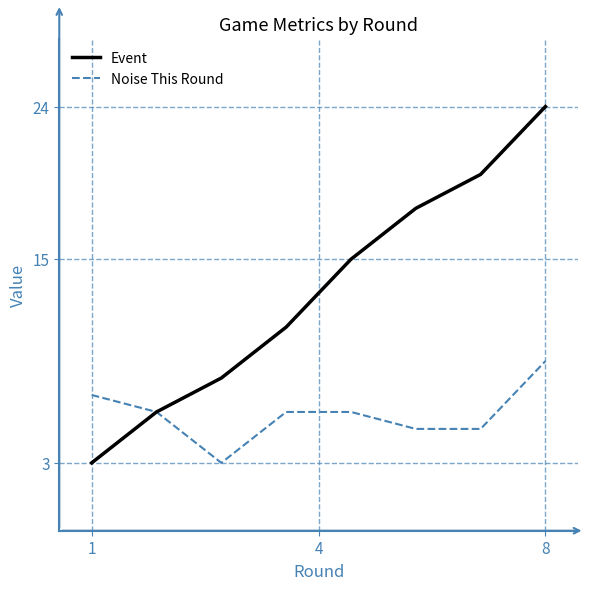

Rank the series by their maximum value, from highest to lowest.

Event, Noise This Round